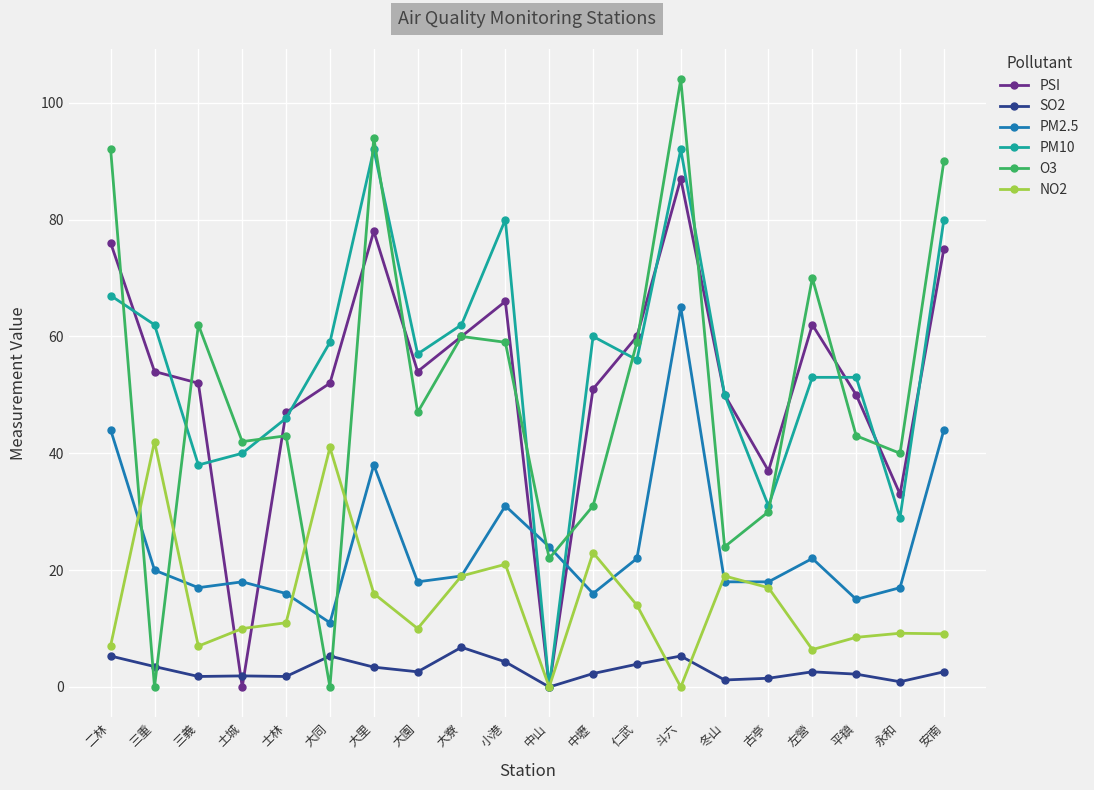

Is the value of PSI at 三重 greater than the value of NO2 at 土城?

Yes